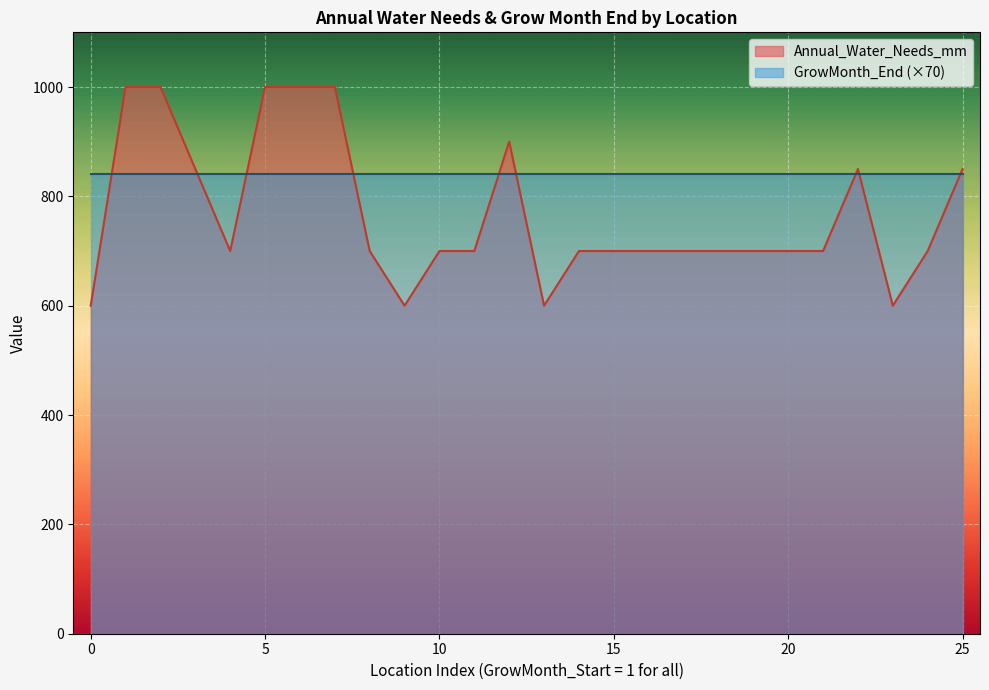

How many categories are shown in the chart?

26